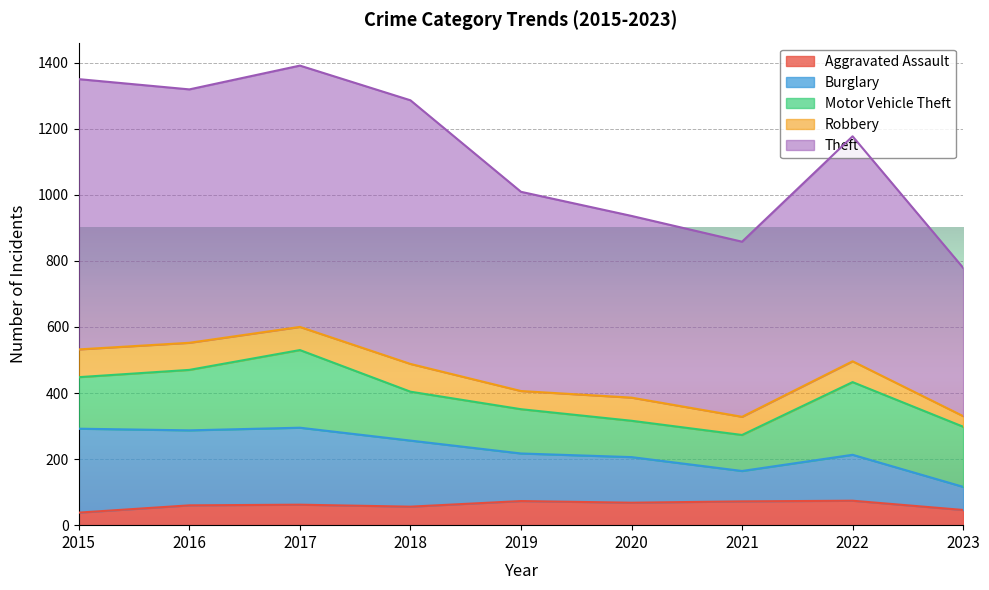

The value of Aggravated Assault at 2017 is 90. True or false?

False